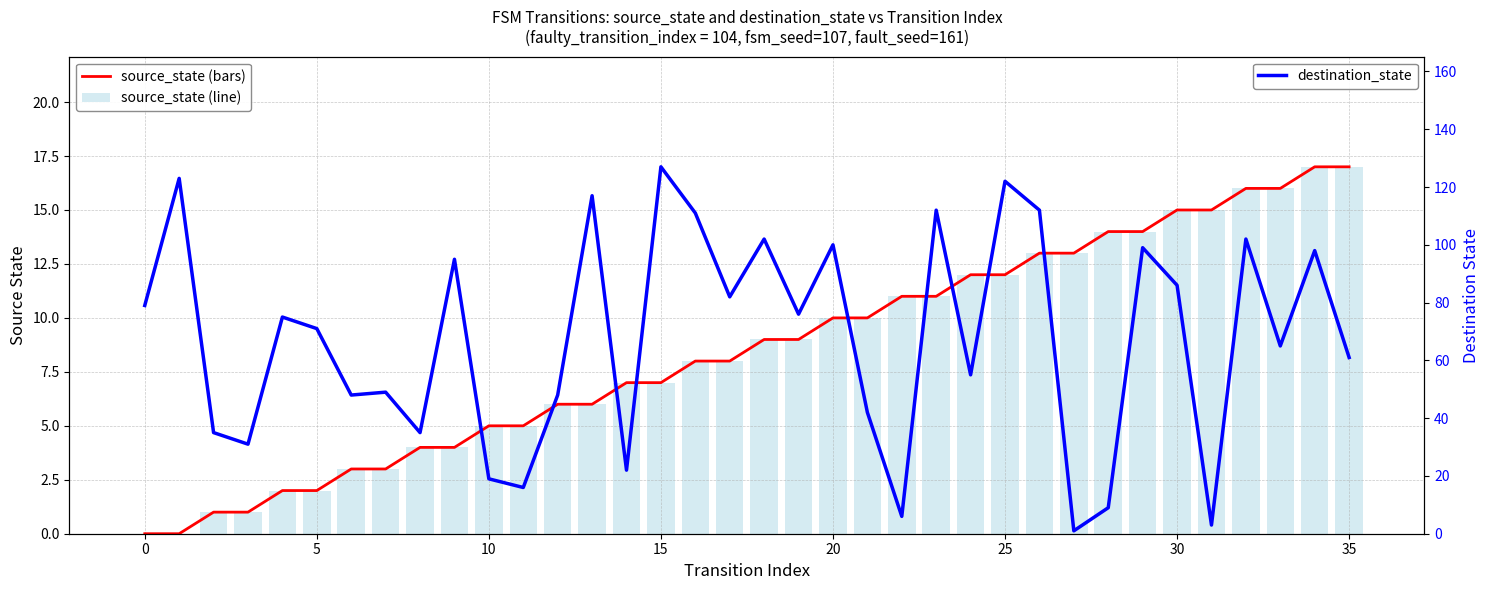

What is the sum of all source_state (line) values?

306